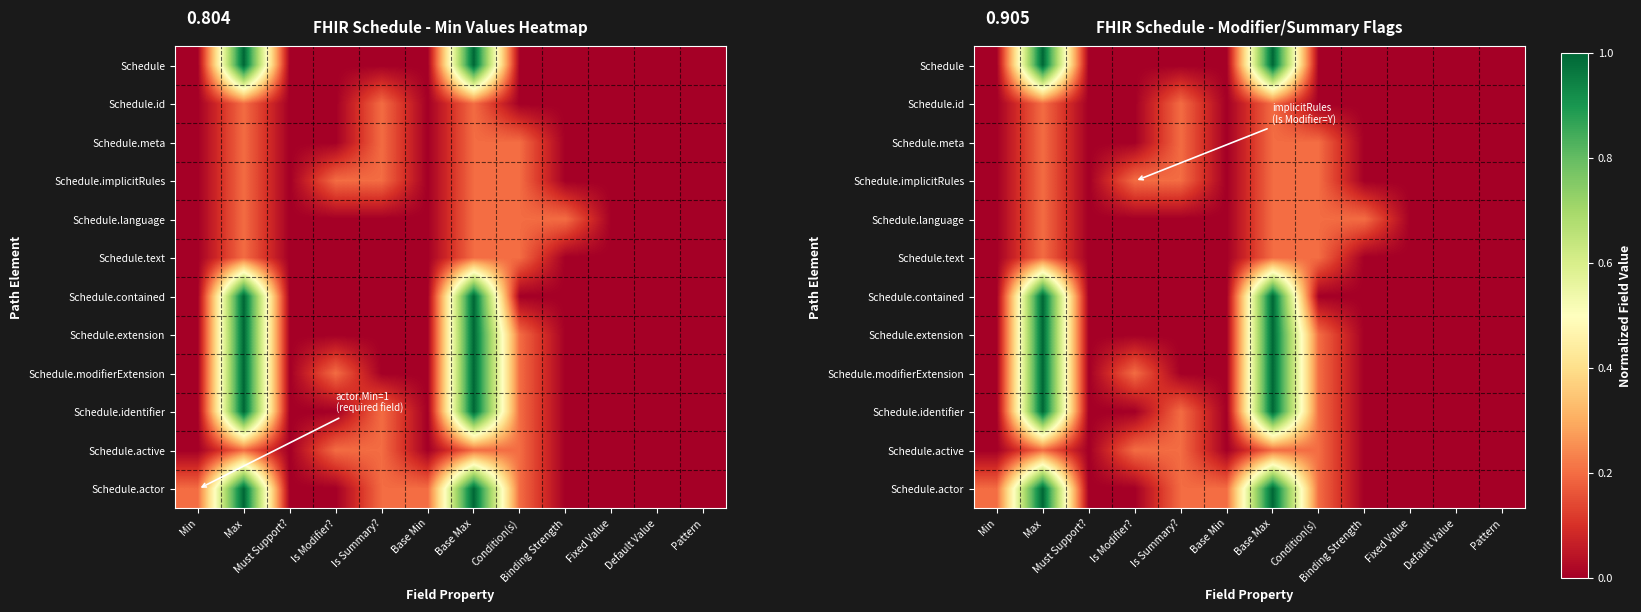

Which has a higher value, Condition(s) or Base Max?

Base Max